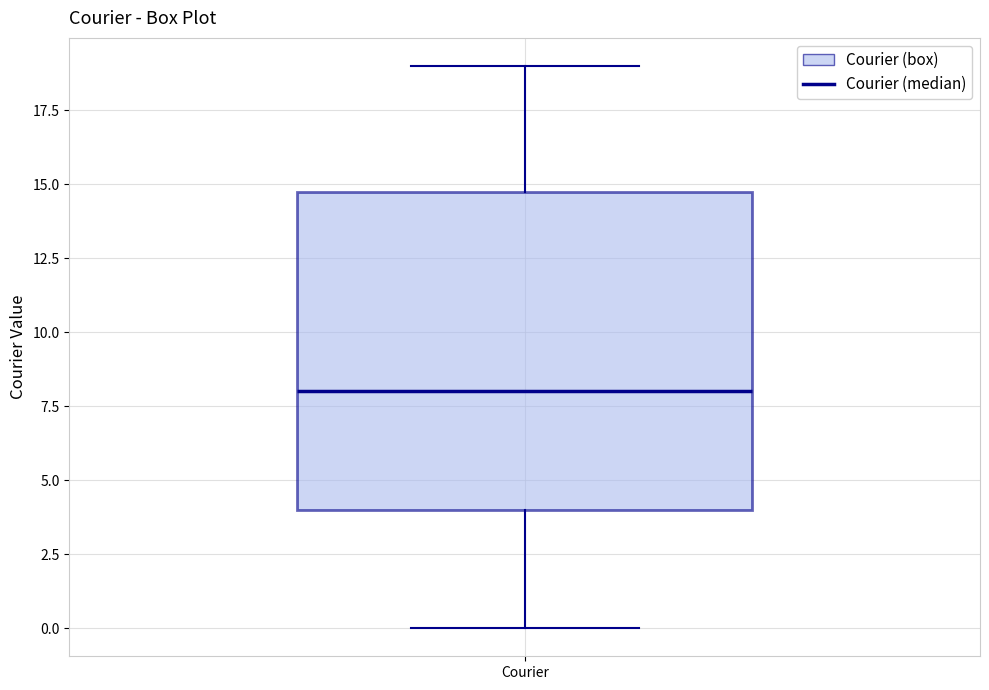

Where is the lower edge of the box for Courier on the y-axis? The values are not printed on the chart, so give them approximately, as read against the axis.

4